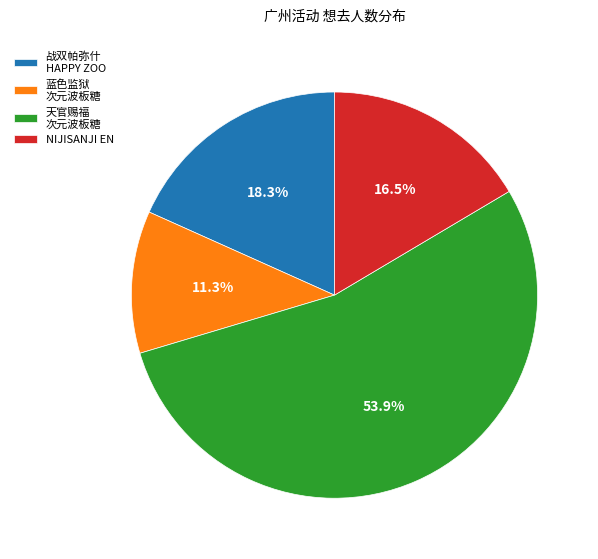

How many segments does this pie chart have?

4